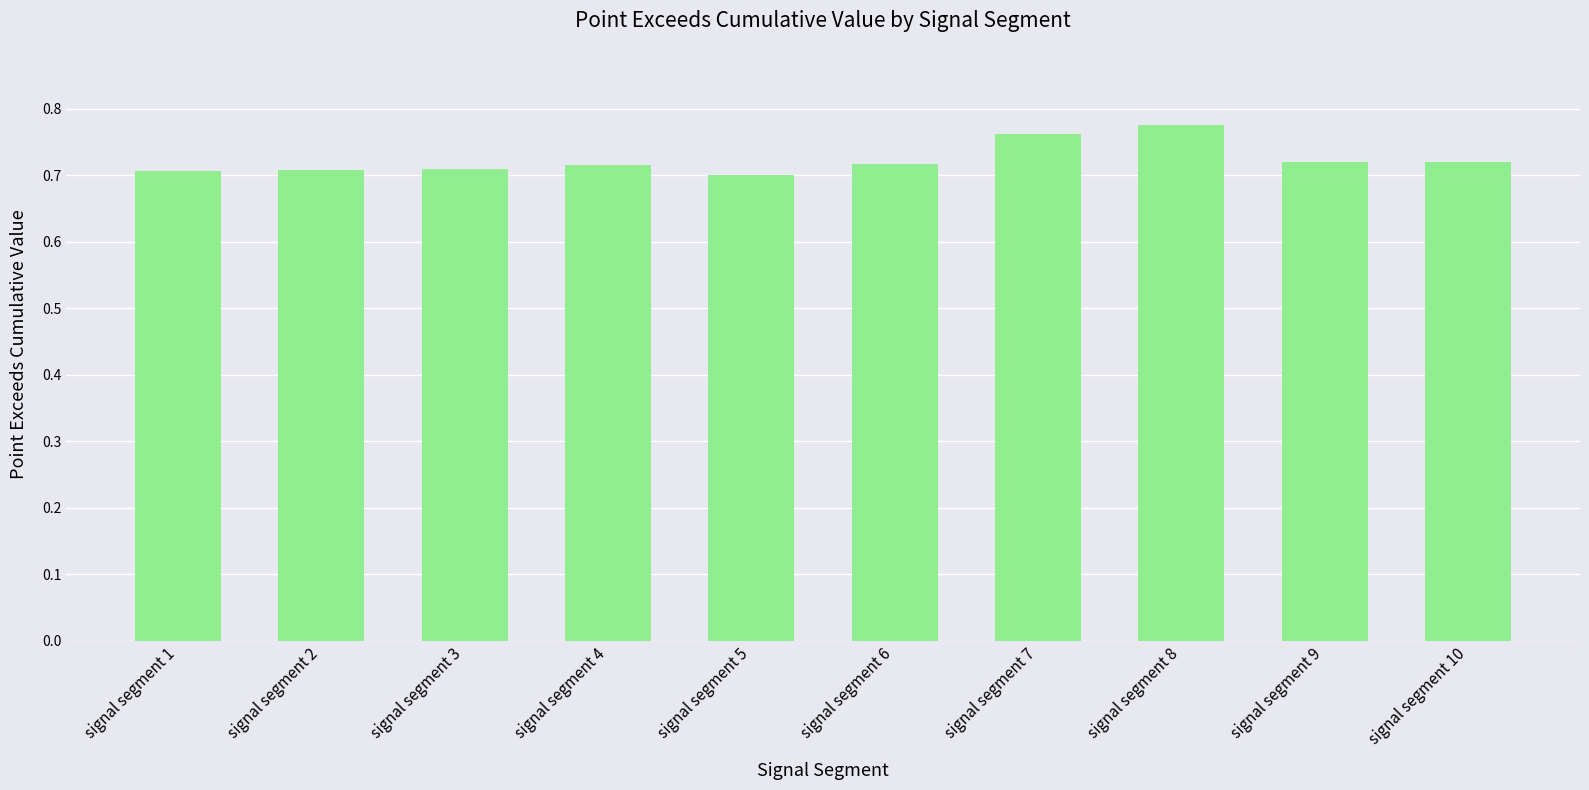

What is the difference between the maximum and minimum values?

0.1